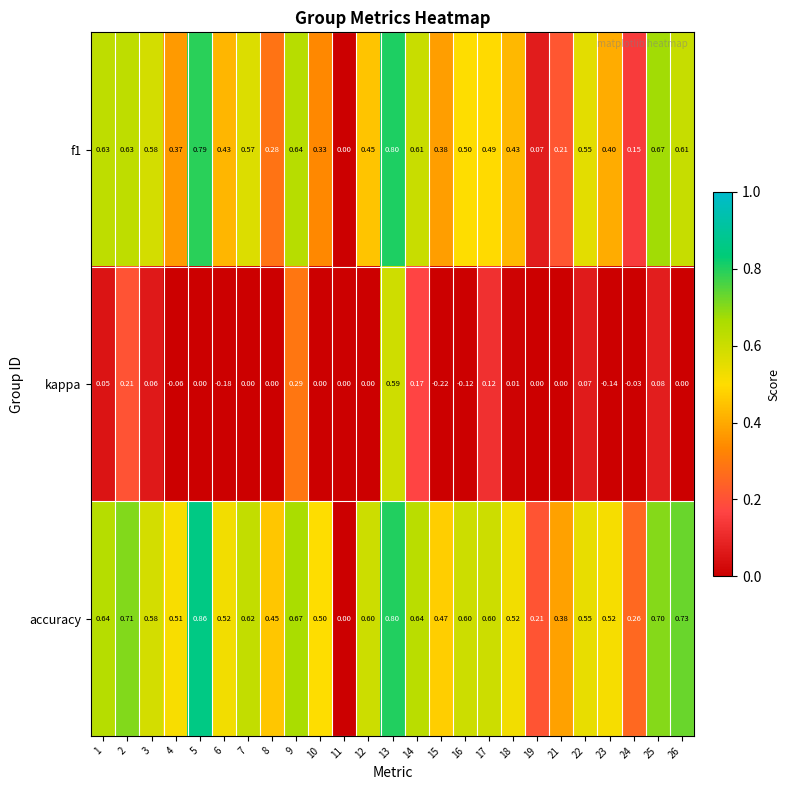

Which series has the widest spread of values?

accuracy